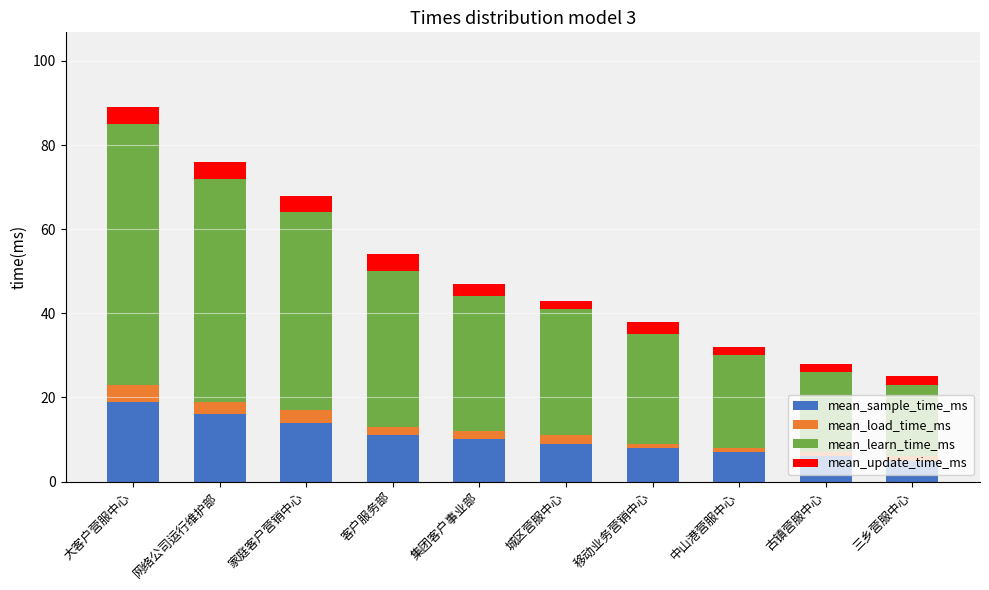

Are the bars grouped side by side (vs. stacked)?

No